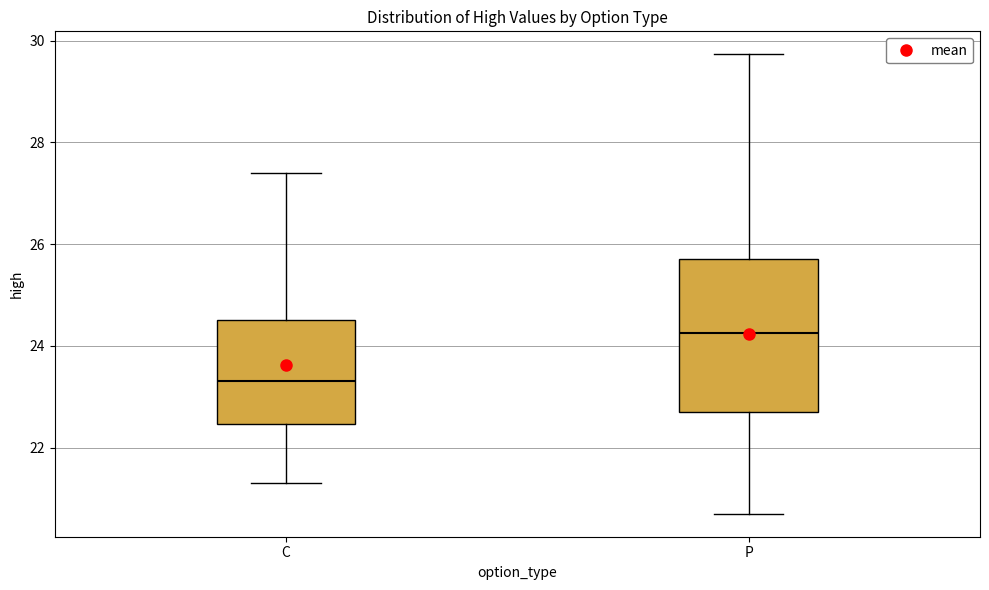

Reading left to right, transcribe this box plot: for each box, give where its median line is, the range the box spans, and where its two whiskers end, as read against the y-axis. The values are not printed on the chart, so give them approximately, as read against the axis.

C: median 23.4, box 22.4 to 24.6, whiskers 21.4 to 27.4
P: median 24.2, box 22.8 to 25.8, whiskers 20.8 to 29.8